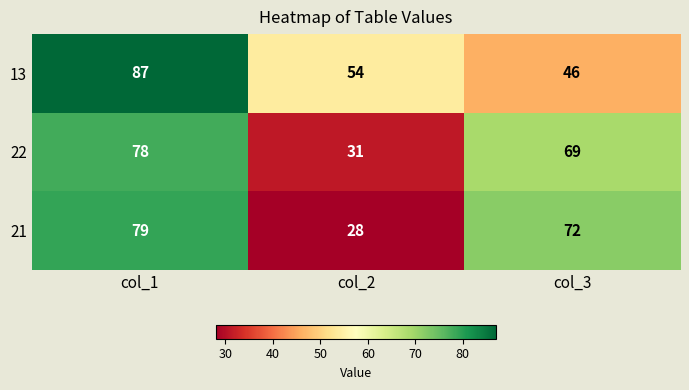

What is the difference between the maximum and second lowest values in the 13 series?

33